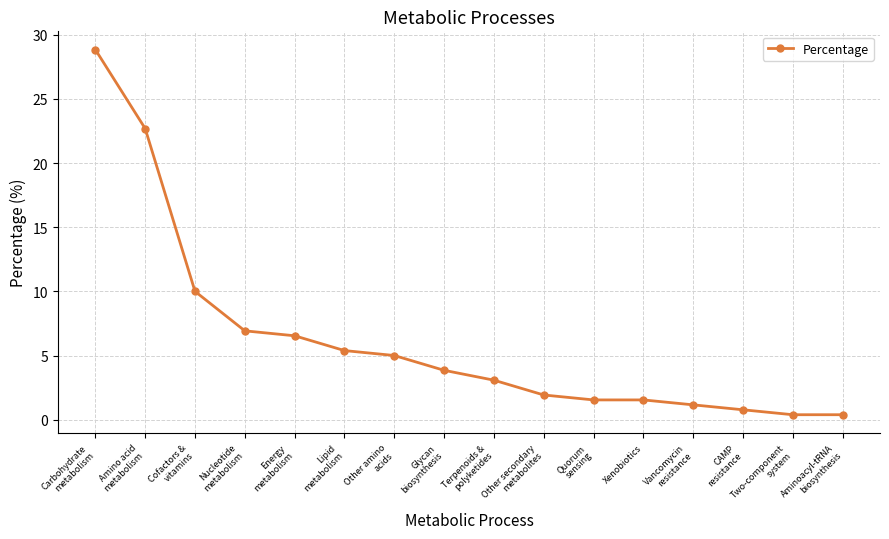

What is the approximate value at Carbohydrate
metabolism?

28.8